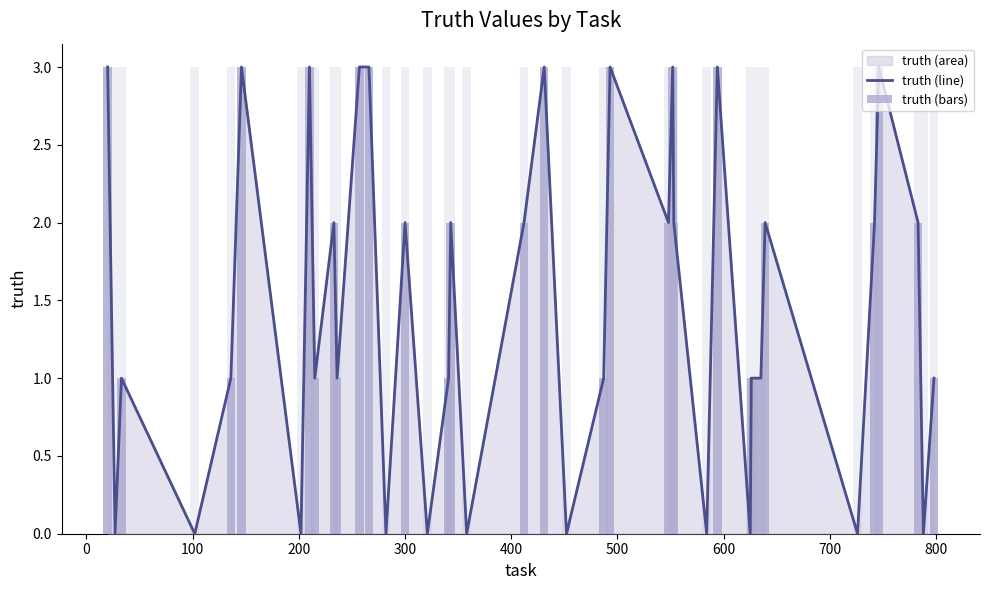

What is the difference between the maximum and second lowest values in the truth (line) series?

3